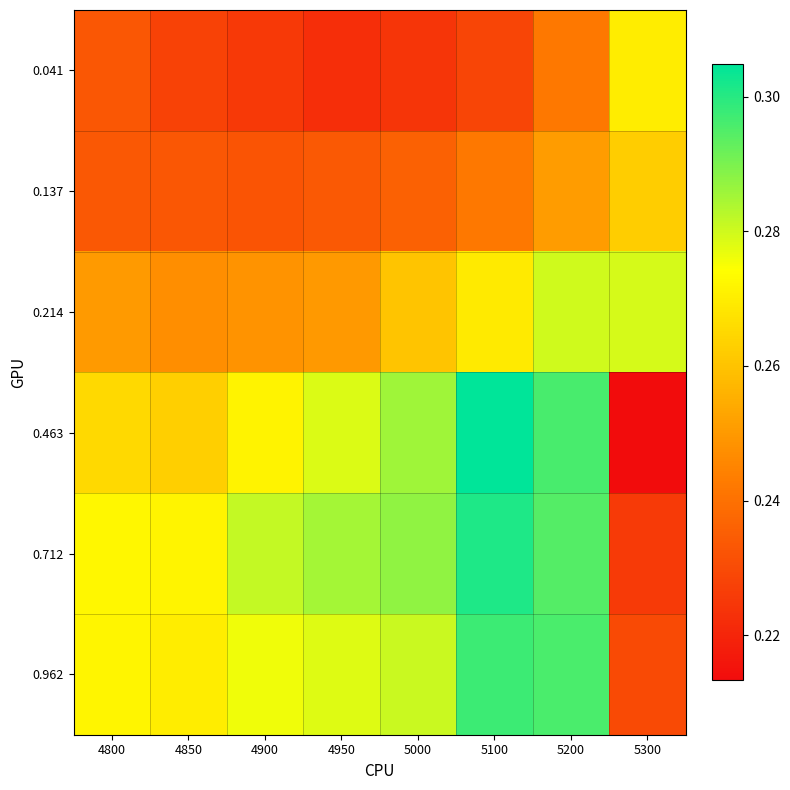

Rank the series by their maximum value, from lowest to highest.

0.137, 0.041, 0.214, 0.962, 0.712, 0.463